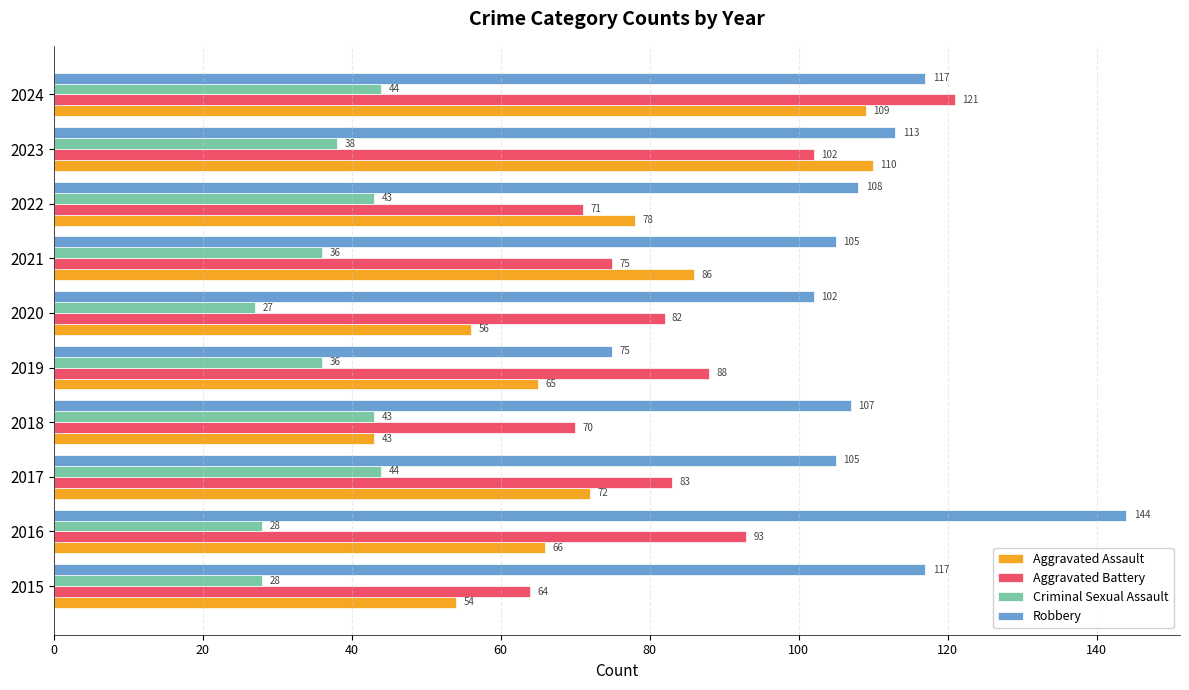

Which series has the widest spread of values?

Robbery